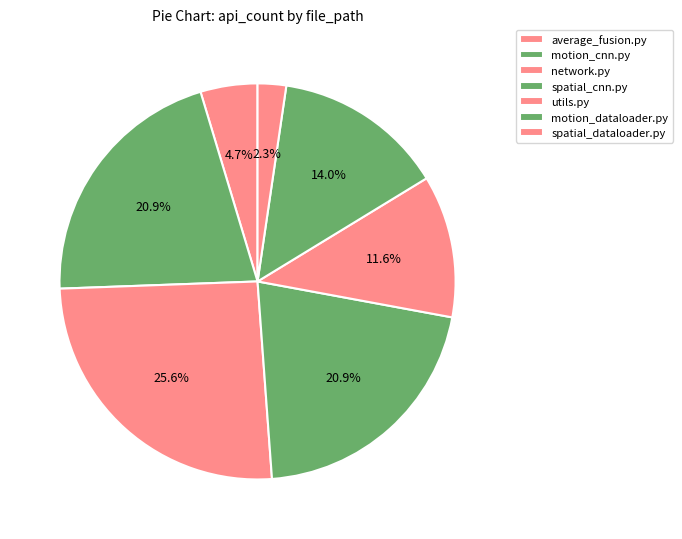

How many slices are in this pie chart?

7